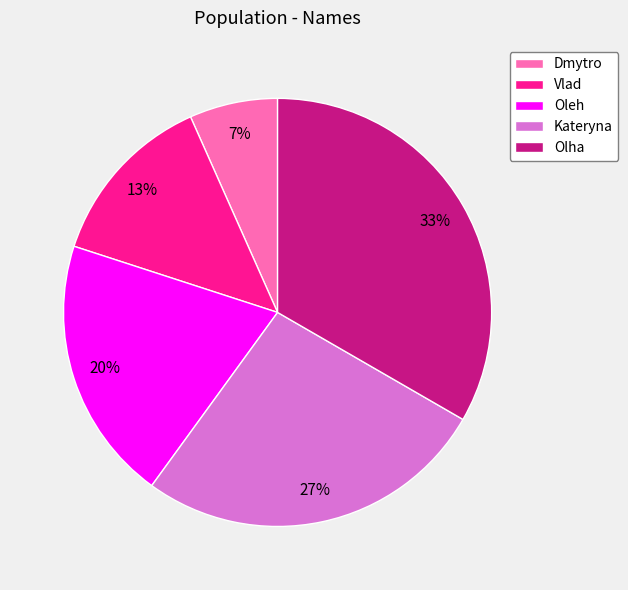

Which has a higher value, Dmytro or Vlad?

Vlad